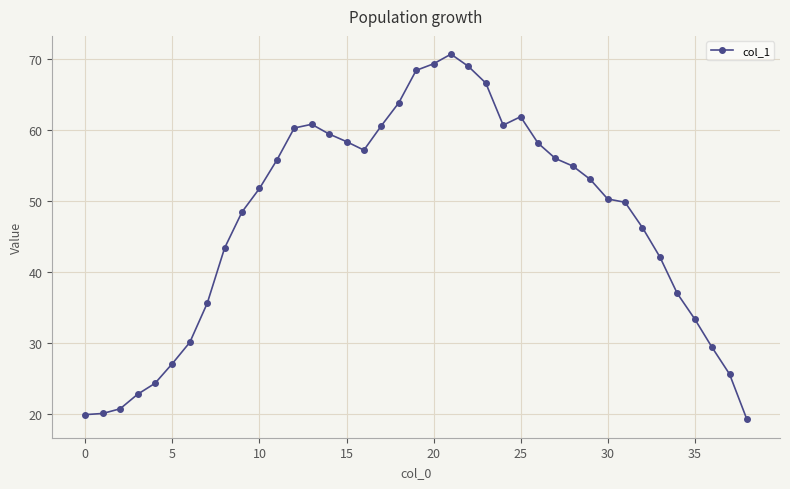

True or false: there are more than 1 points higher than both neighbors.

True